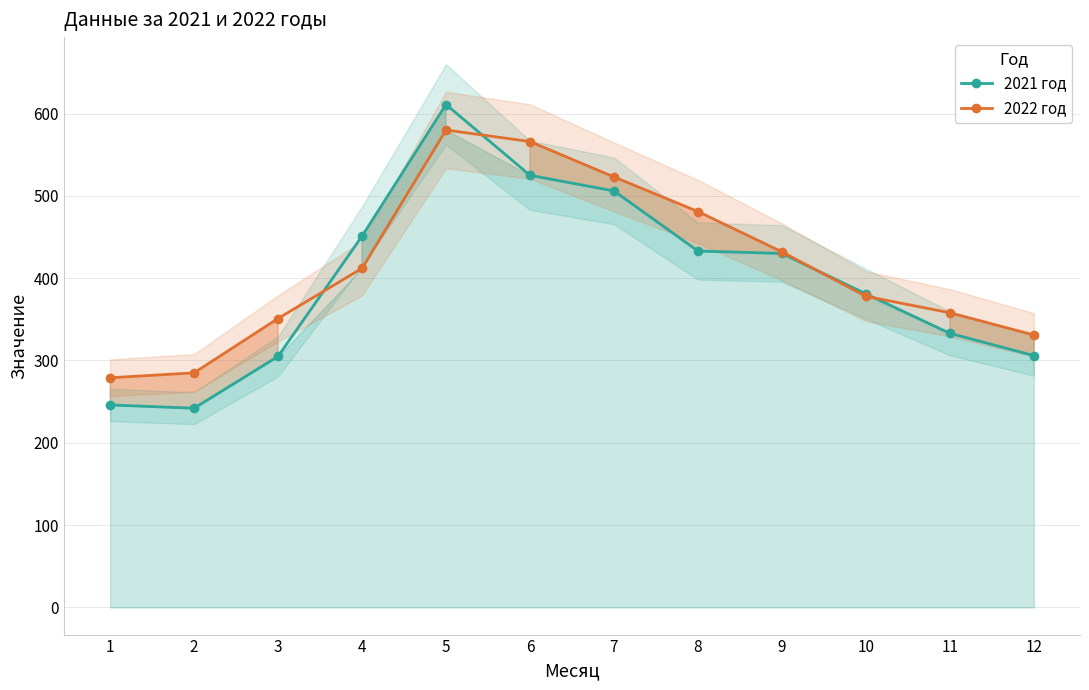

What is the total value across all series at 1?

525